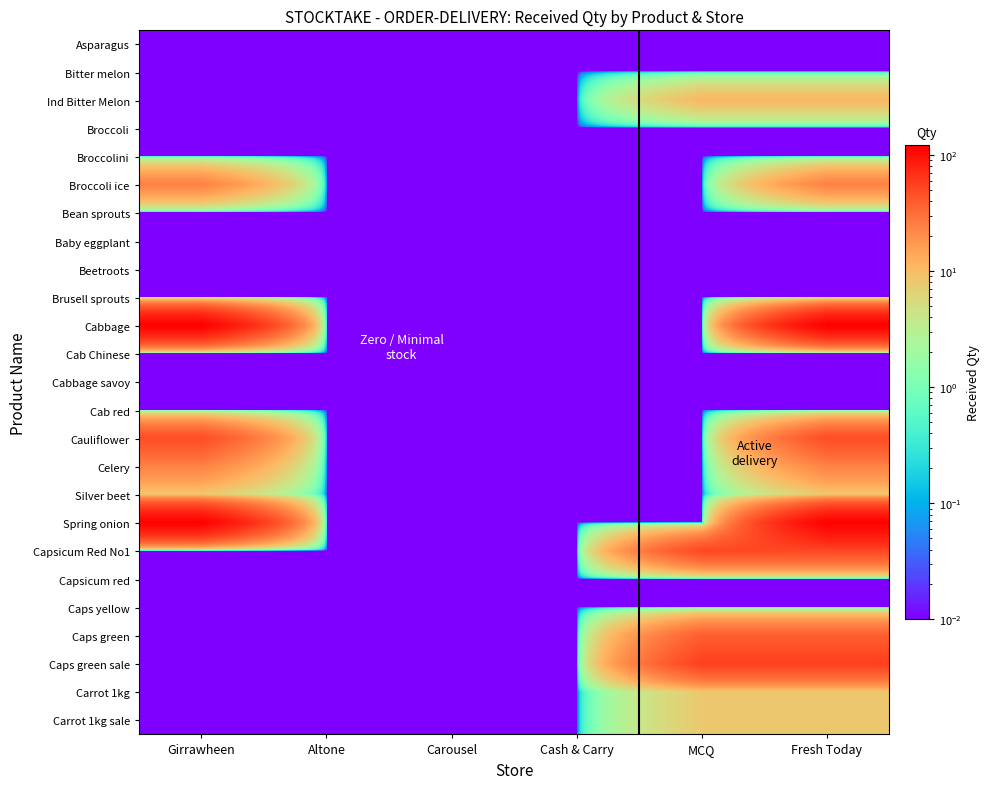

At which category is the sum across all series the highest?

Fresh Today